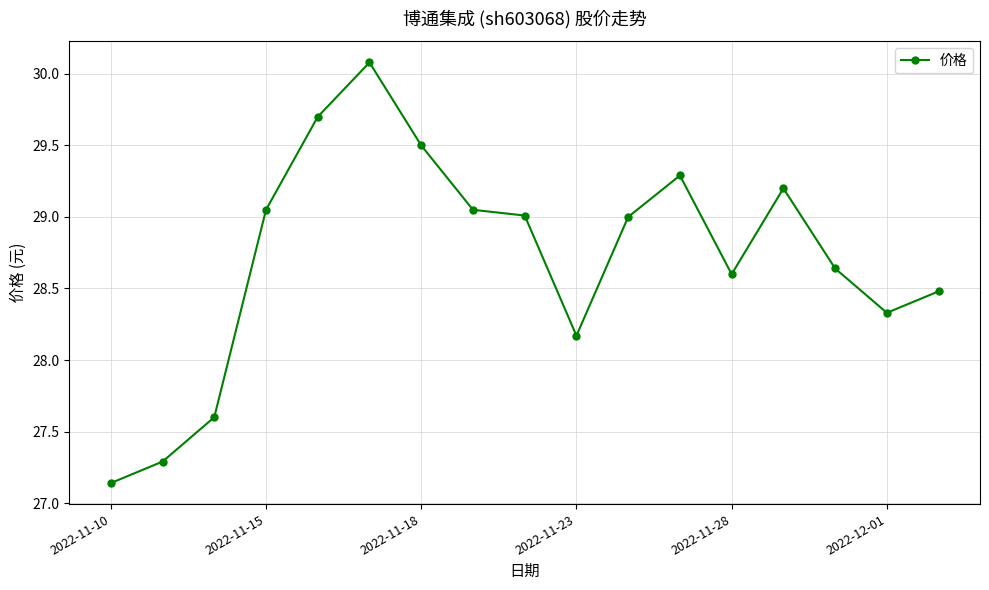

True or false: there are more than 2 points higher than both neighbors.

True